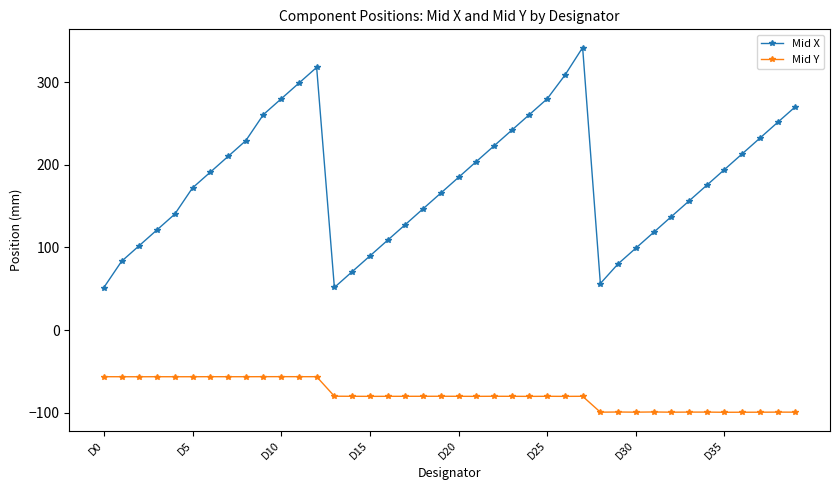

In Mid X, how many points are higher than both neighbors (excluding endpoints)?

2